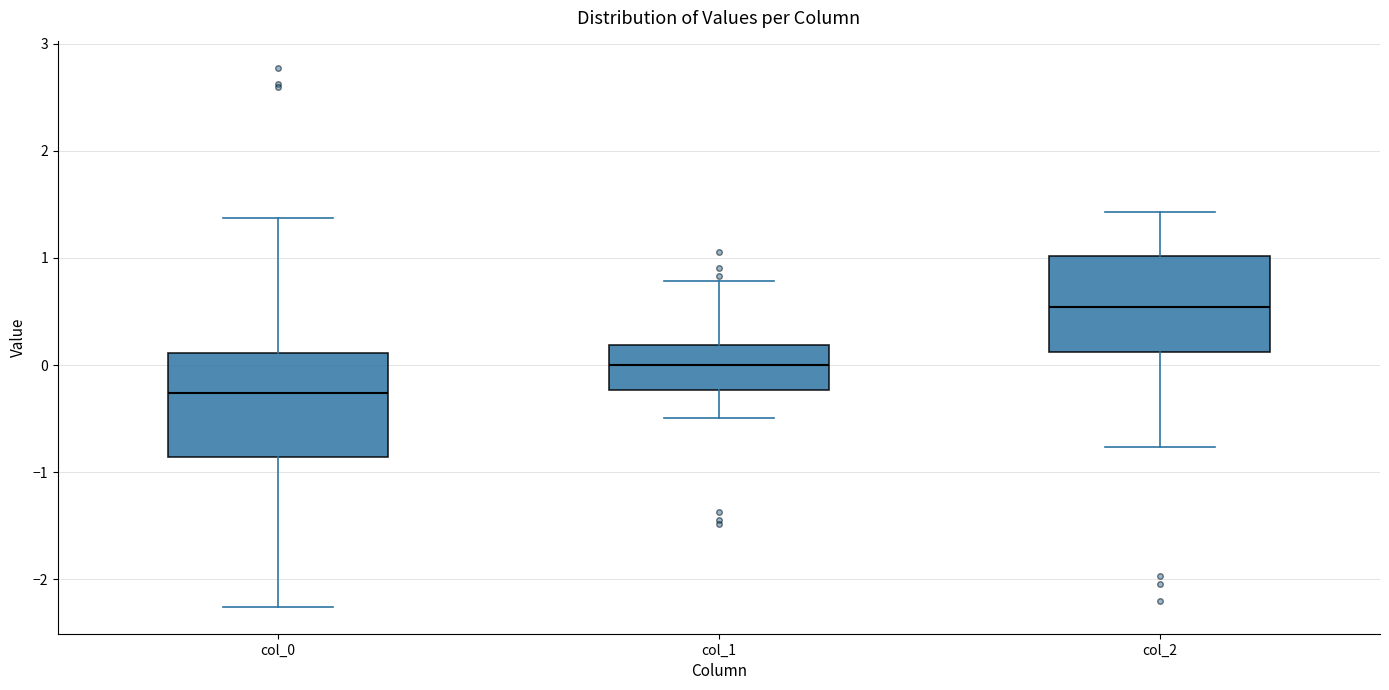

Reading left to right, transcribe this box plot: for each box, give where its median line is, the range the box spans, and where its two whiskers end, as read against the y-axis. The values are not printed on the chart, so give them approximately, as read against the axis.

col_0: median -0.3, box -0.9 to 0.1, whiskers -2.3 to 1.4
col_1: median 0.0, box -0.2 to 0.2, whiskers -0.5 to 0.8
col_2: median 0.5, box 0.1 to 1.0, whiskers -0.8 to 1.4